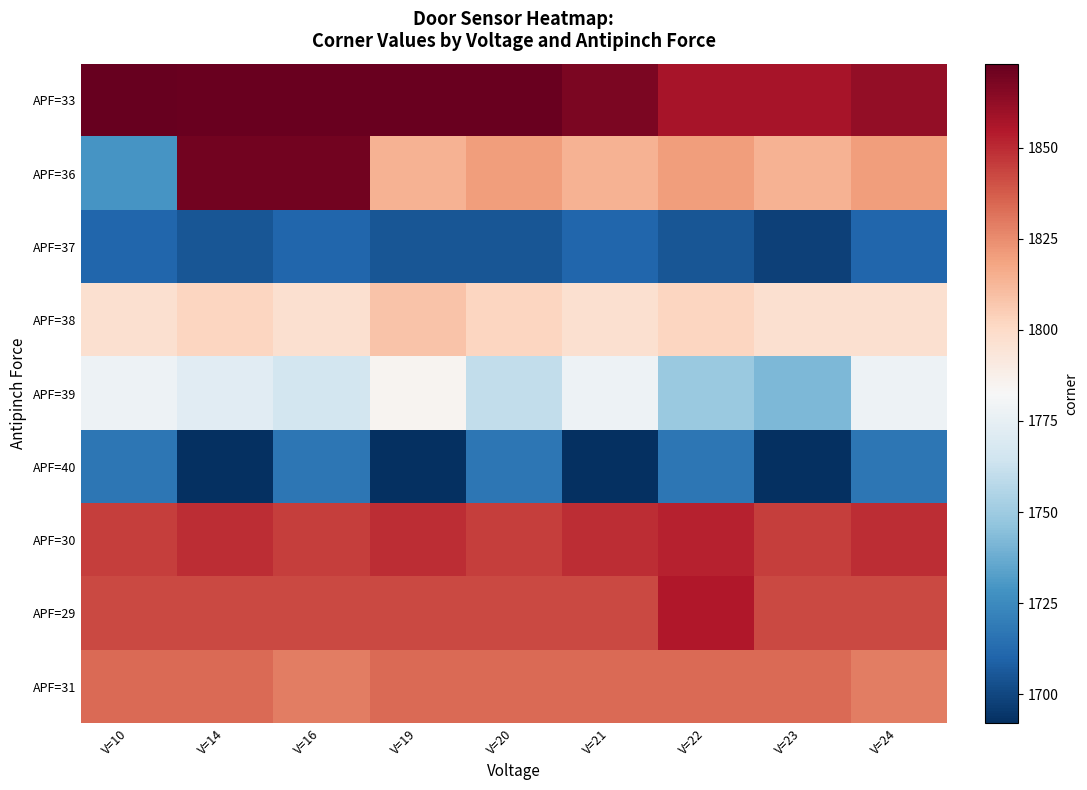

Reading left to right, transcribe all the data shown in this chart.

APF=33: V=10=1873	V=14=1872	V=16=1872	V=19=1872	V=20=1872	V=21=1868	V=22=1857	V=23=1857	V=24=1862
APF=36: V=10=1729	V=14=1870	V=16=1870	V=19=1814	V=20=1820	V=21=1814	V=22=1820	V=23=1814	V=24=1820
APF=37: V=10=1711	V=14=1705	V=16=1711	V=19=1705	V=20=1705	V=21=1711	V=22=1705	V=23=1698	V=24=1711
APF=38: V=10=1797	V=14=1802	V=16=1797	V=19=1808	V=20=1802	V=21=1797	V=22=1802	V=23=1797	V=24=1797
APF=39: V=10=1778	V=14=1772	V=16=1766	V=19=1785	V=20=1760	V=21=1778	V=22=1749	V=23=1742	V=24=1778
APF=40: V=10=1717	V=14=1692	V=16=1717	V=19=1692	V=20=1717	V=21=1692	V=22=1717	V=23=1692	V=24=1717
APF=30: V=10=1845	V=14=1849	V=16=1845	V=19=1849	V=20=1845	V=21=1849	V=22=1852	V=23=1845	V=24=1849
APF=29: V=10=1842	V=14=1842	V=16=1842	V=19=1842	V=20=1842	V=21=1842	V=22=1855	V=23=1842	V=24=1842
APF=31: V=10=1834	V=14=1834	V=16=1829	V=19=1834	V=20=1834	V=21=1834	V=22=1834	V=23=1834	V=24=1829